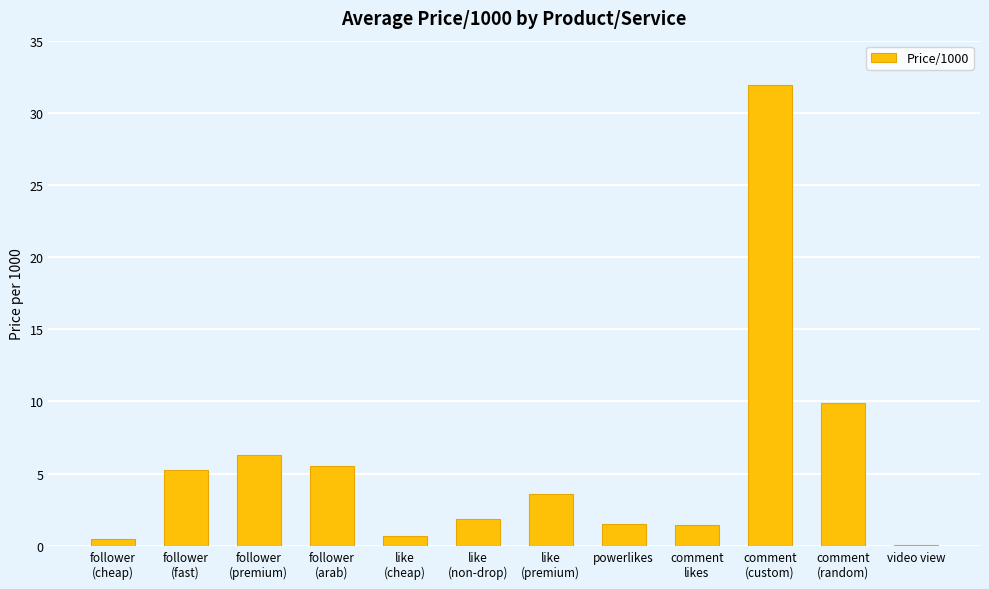

What is the difference between the values at like
(cheap) and follower
(arab)?

4.8